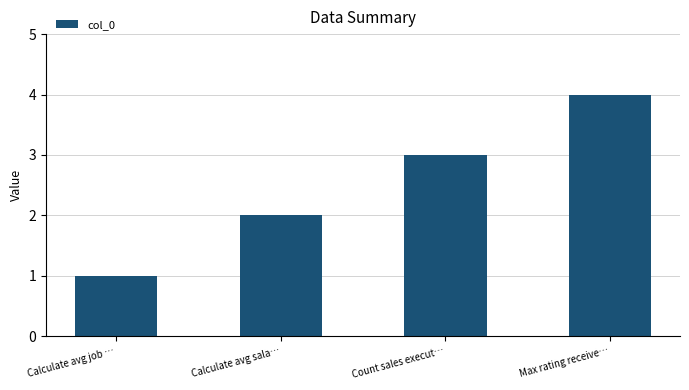

What is the sum of all values?

10